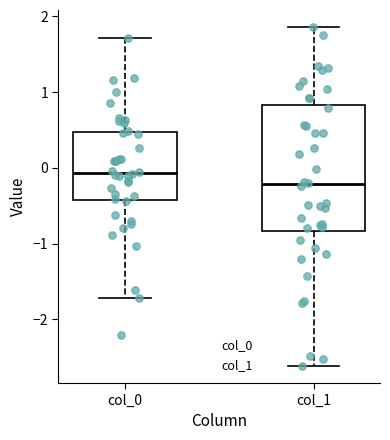

Reading left to right, transcribe this box plot: for each box, give where its median line is, the range the box spans, and where its two whiskers end, as read against the y-axis. The values are not printed on the chart, so give them approximately, as read against the axis.

col_0: median -0.1, box -0.4 to 0.5, whiskers -1.7 to 1.7
col_1: median -0.2, box -0.8 to 0.8, whiskers -2.6 to 1.9